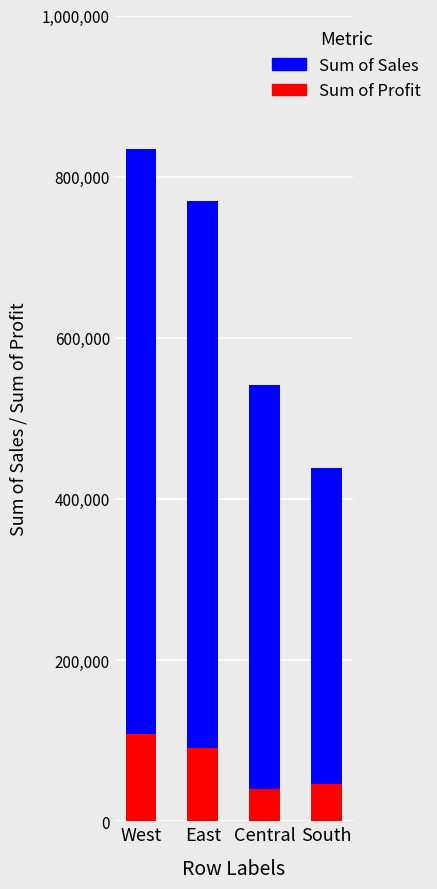

What is the total value across all series at East?

770304.0